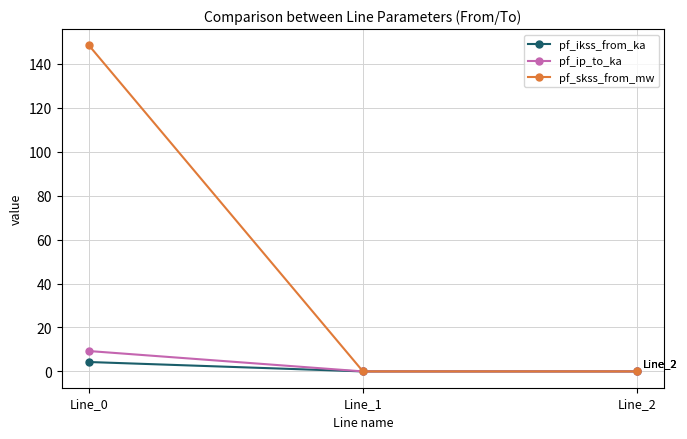

What is the greatest value displayed?

148.4